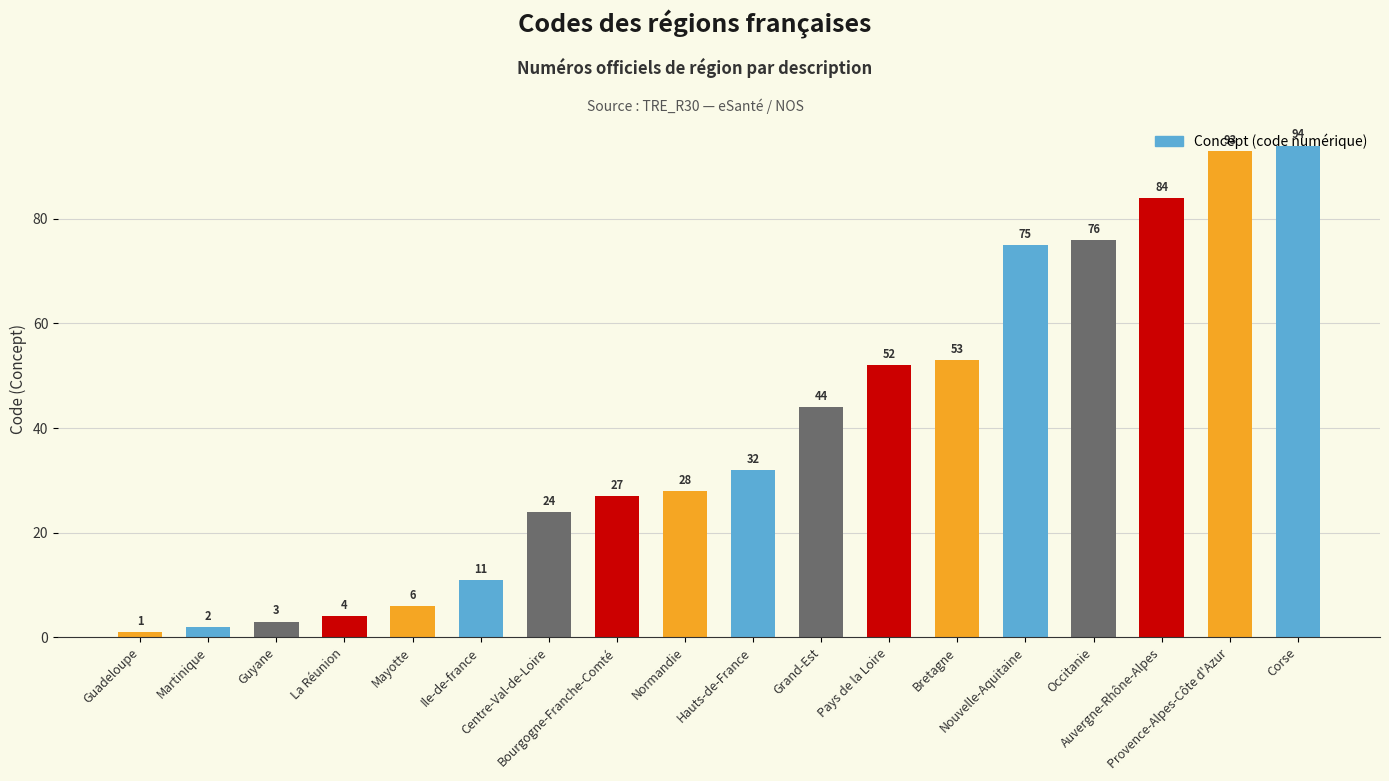

Reading left to right, list all the values displayed in this chart.

Guadeloupe=1	Martinique=2	Guyane=3	La Réunion=4	Mayotte=6	Ile-de-france=11	Centre-Val-de-Loire=24	Bourgogne-Franche-Comté=27	Normandie=28	Hauts-de-France=32	Grand-Est=44	Pays de la Loire=52	Bretagne=53	Nouvelle-Aquitaine=75	Occitanie=76	Auvergne-Rhône-Alpes=84	Provence-Alpes-Côte d'Azur=93	Corse=94